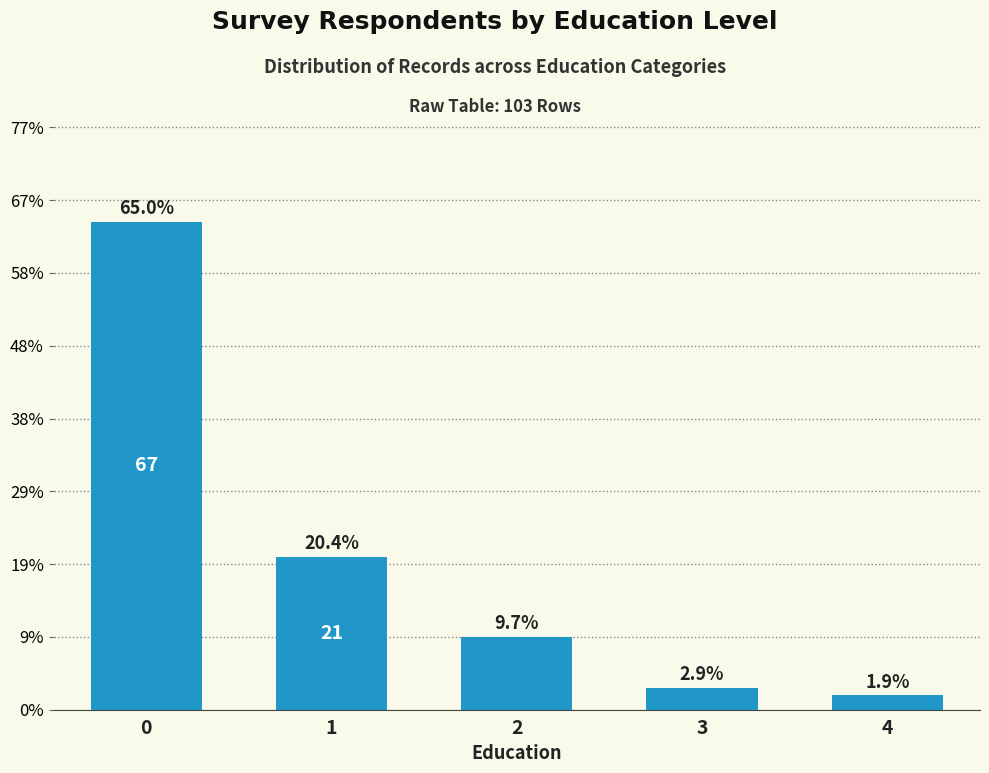

Reading left to right, what are all the values shown in this chart?

0=67	1=21	2=10	3=3	4=2